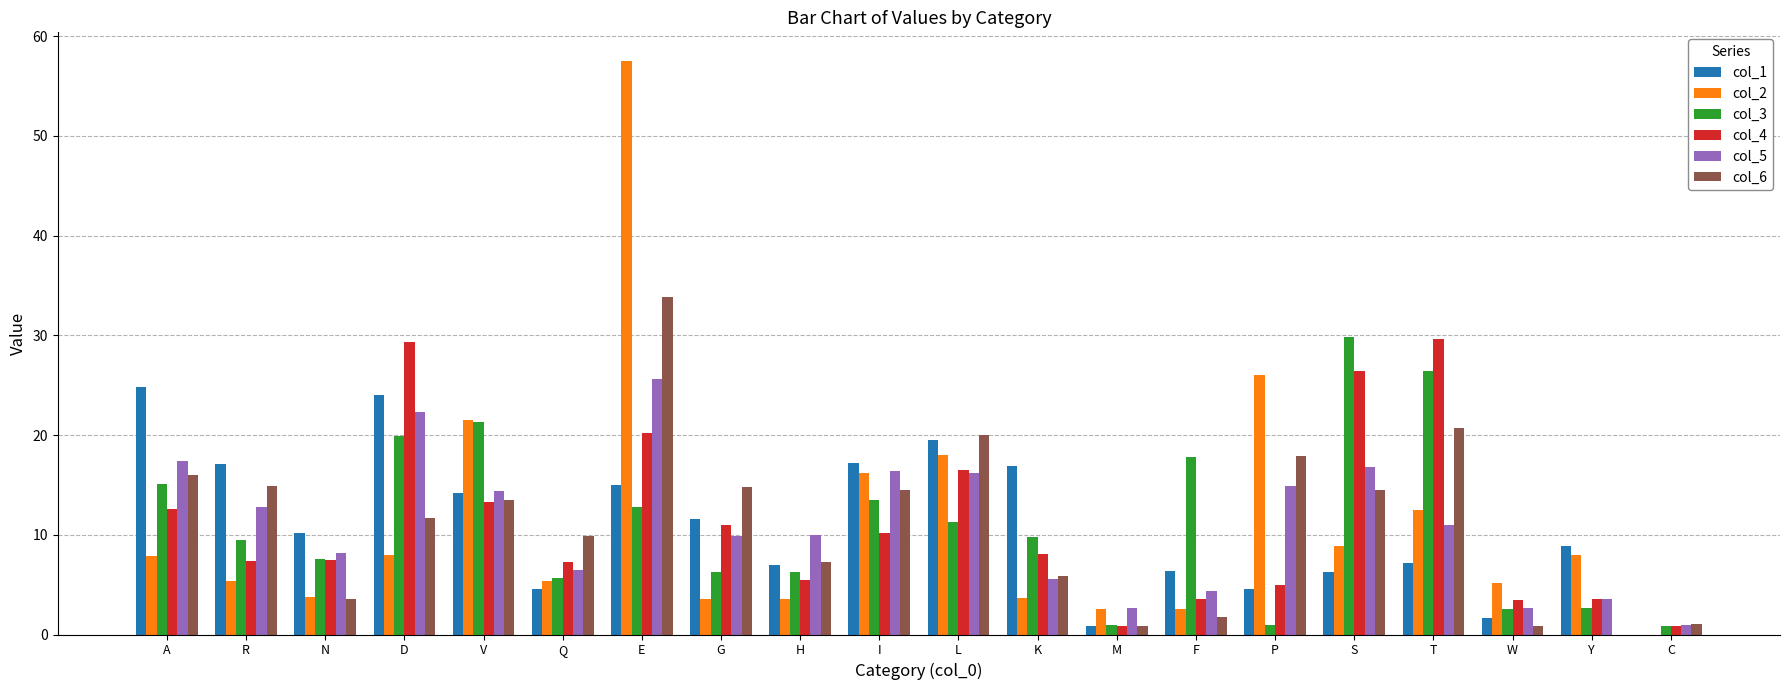

The col_3 series shows 21.4 at V. True or false?

True